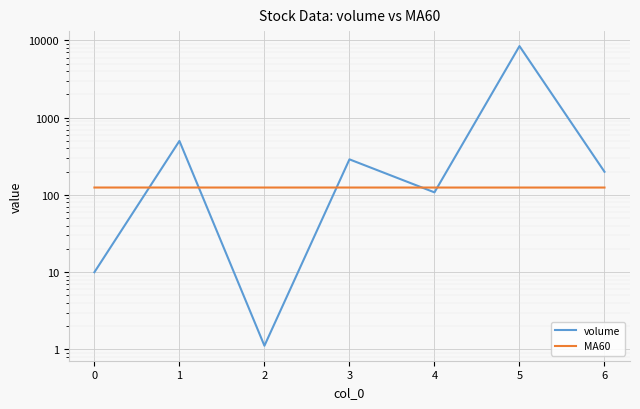

List the series in order of their peak value, lowest first.

MA60, volume